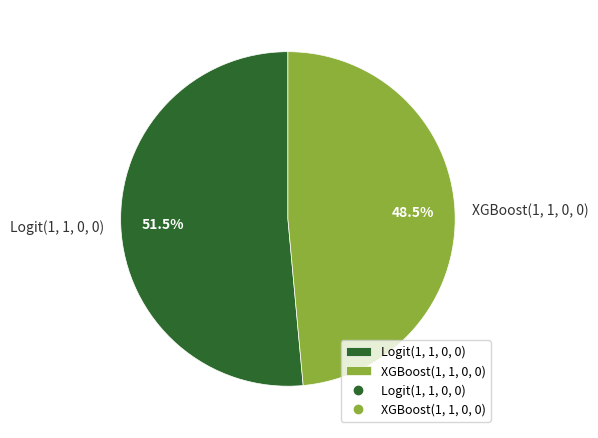

Rank the categories by value from lowest to highest.

XGBoost(1, 1, 0, 0), Logit(1, 1, 0, 0)